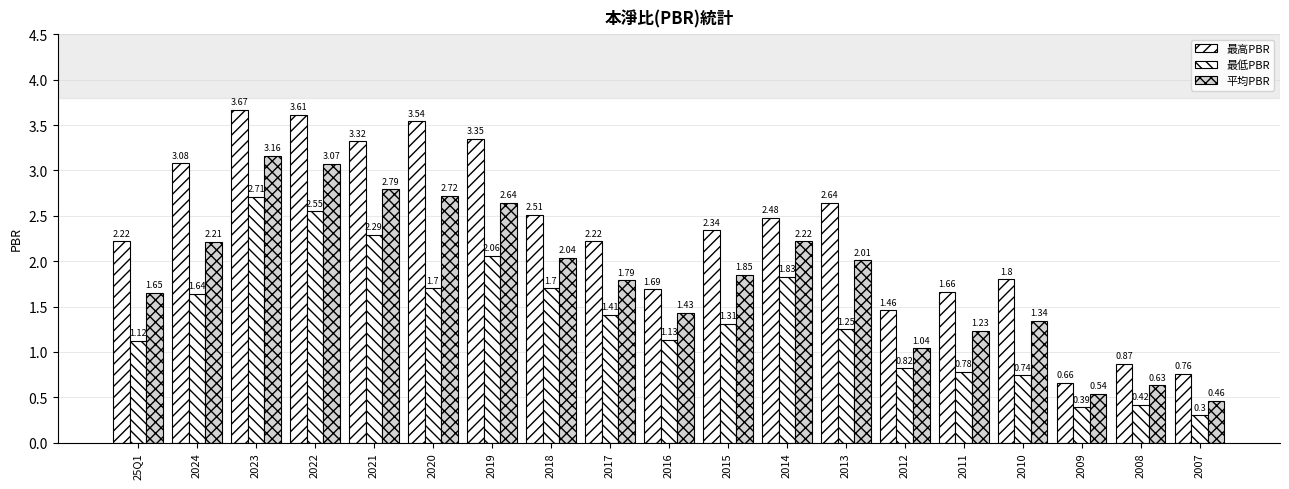

True or false: 平均PBR has a value of 2.0 at 2010.

False